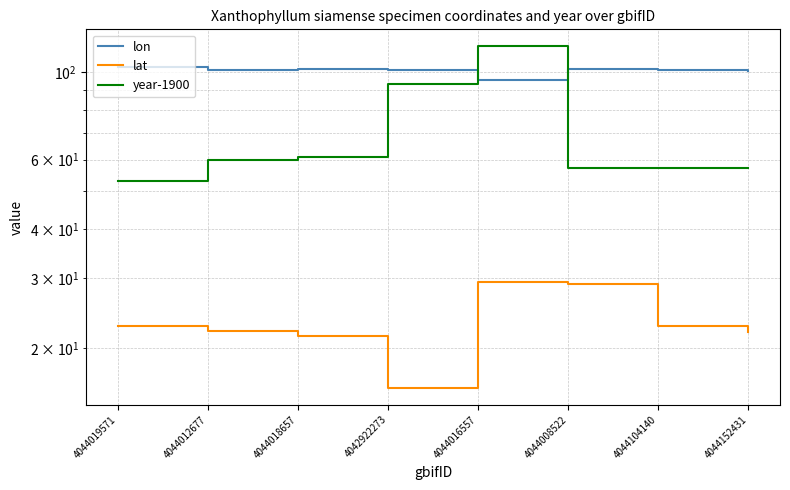

Is the value of year-1900 at 4042922273 greater than the value of lon at 4042922273?

No